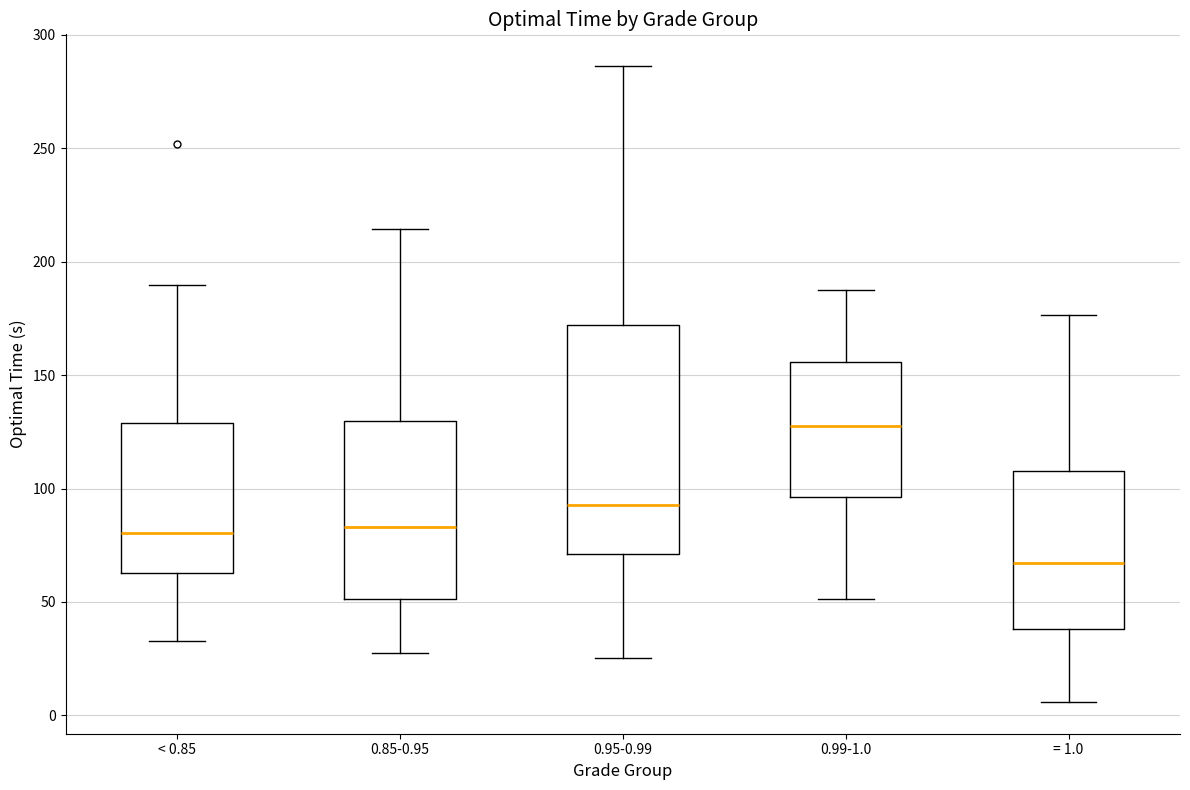

Reading left to right, transcribe this box plot: for each box, give where its median line is, the range the box spans, and where its two whiskers end, as read against the y-axis. The values are not printed on the chart, so give them approximately, as read against the axis.

< 0.85: median 80, box 65 to 130, whiskers 35 to 190
0.85-0.95: median 85, box 50 to 130, whiskers 25 to 215
0.95-0.99: median 95, box 70 to 170, whiskers 25 to 285
0.99-1.0: median 130, box 95 to 155, whiskers 50 to 190
= 1.0: median 65, box 40 to 110, whiskers 5 to 175